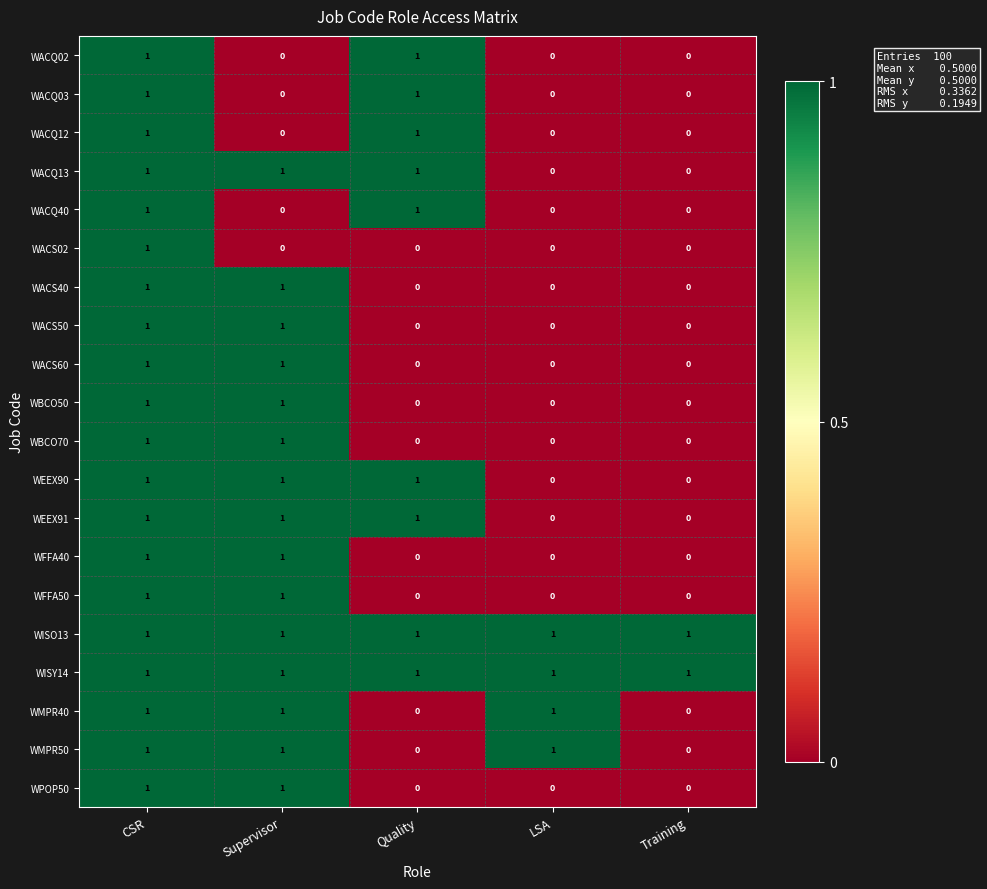

What is the maximum value shown in the chart?

1